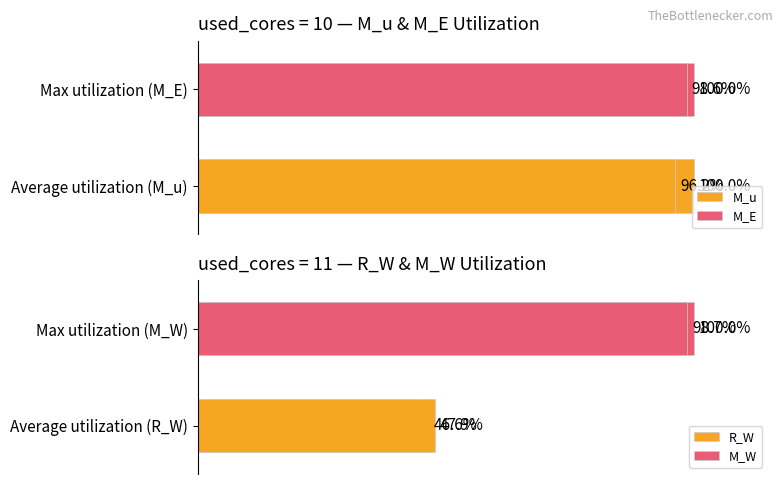

At which label is M_W closest to 99?

1